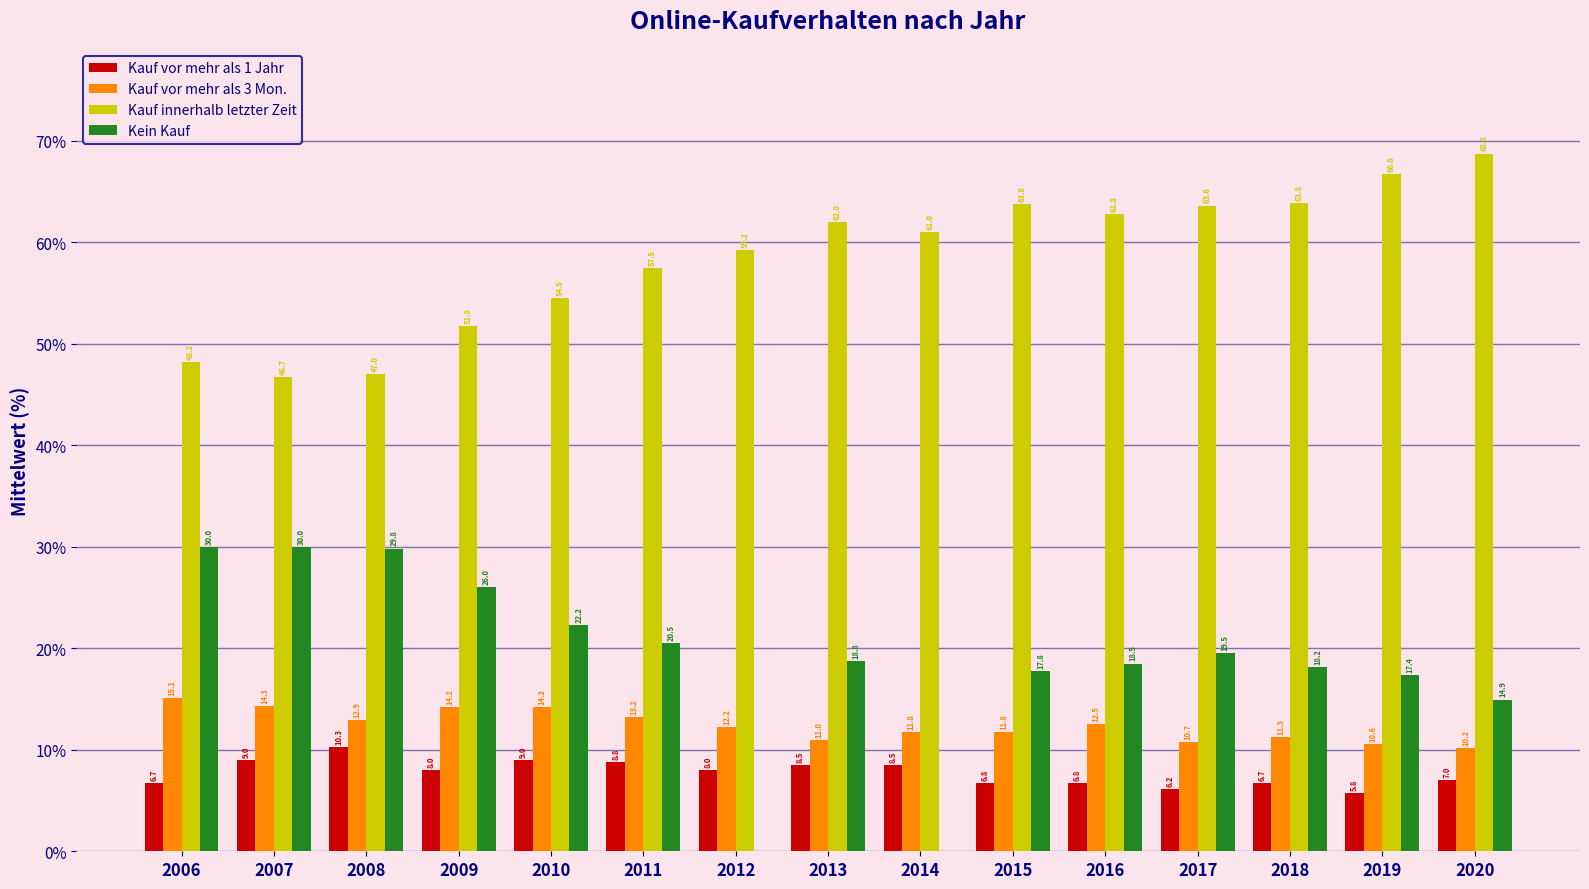

Which label corresponds to the largest value in the chart?

2020